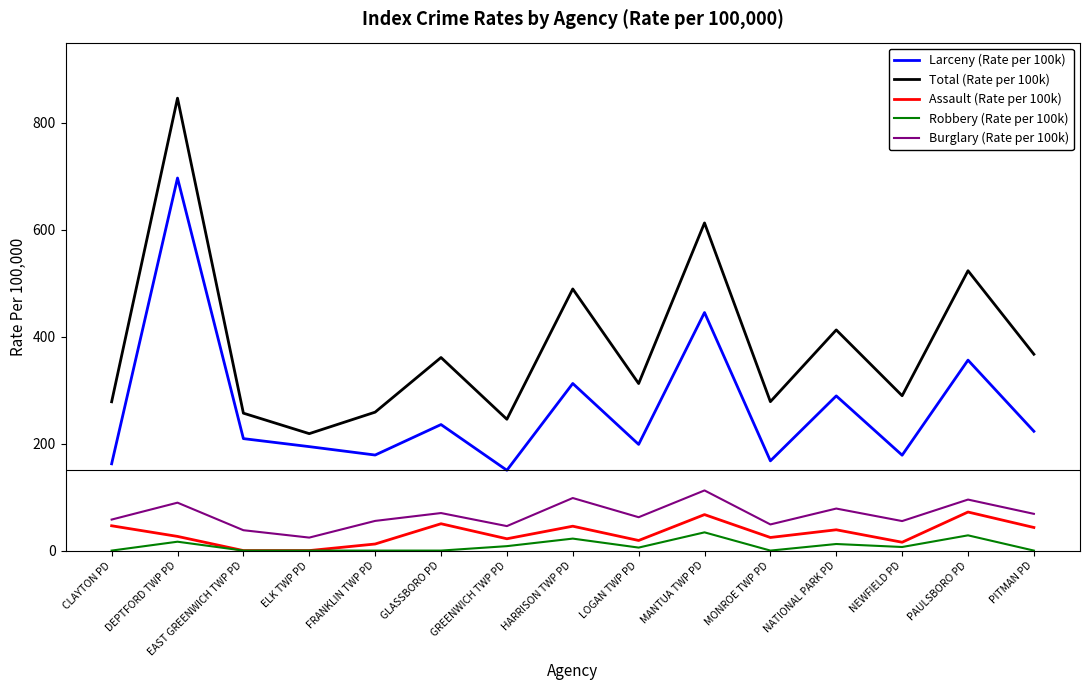

What are all the series names shown in the legend?

Larceny (Rate per 100k), Total (Rate per 100k), Assault (Rate per 100k), Robbery (Rate per 100k), Burglary (Rate per 100k)